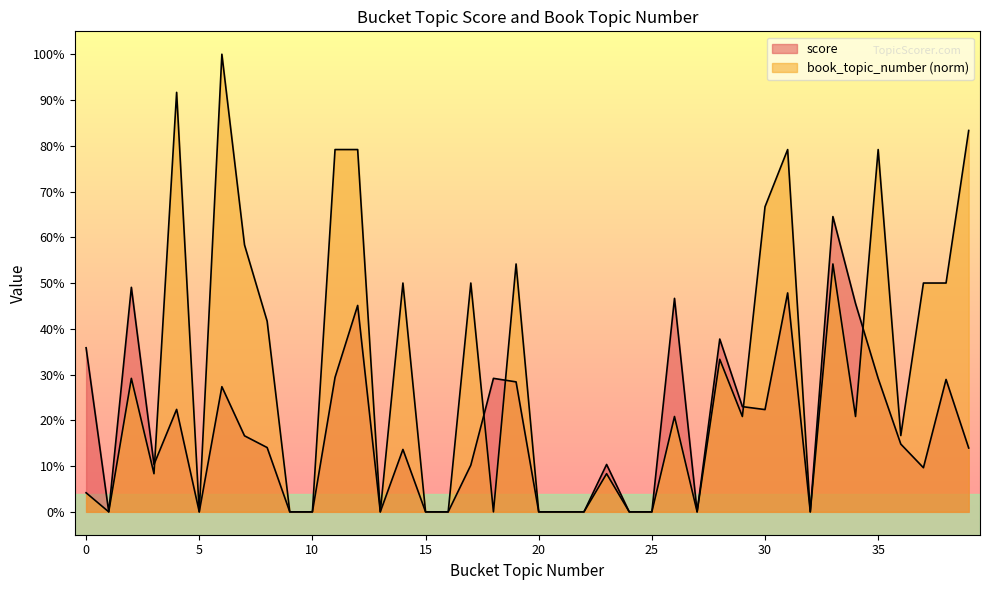

How many intersections are there between score and book_topic_number?

5